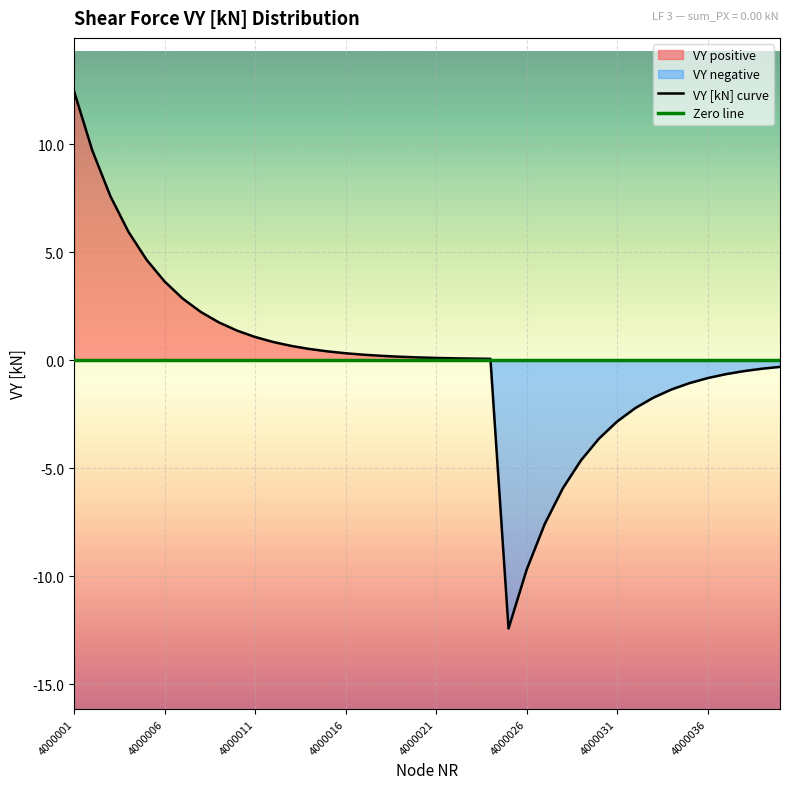

True or false: there are more than 1 points higher than both neighbors.

False